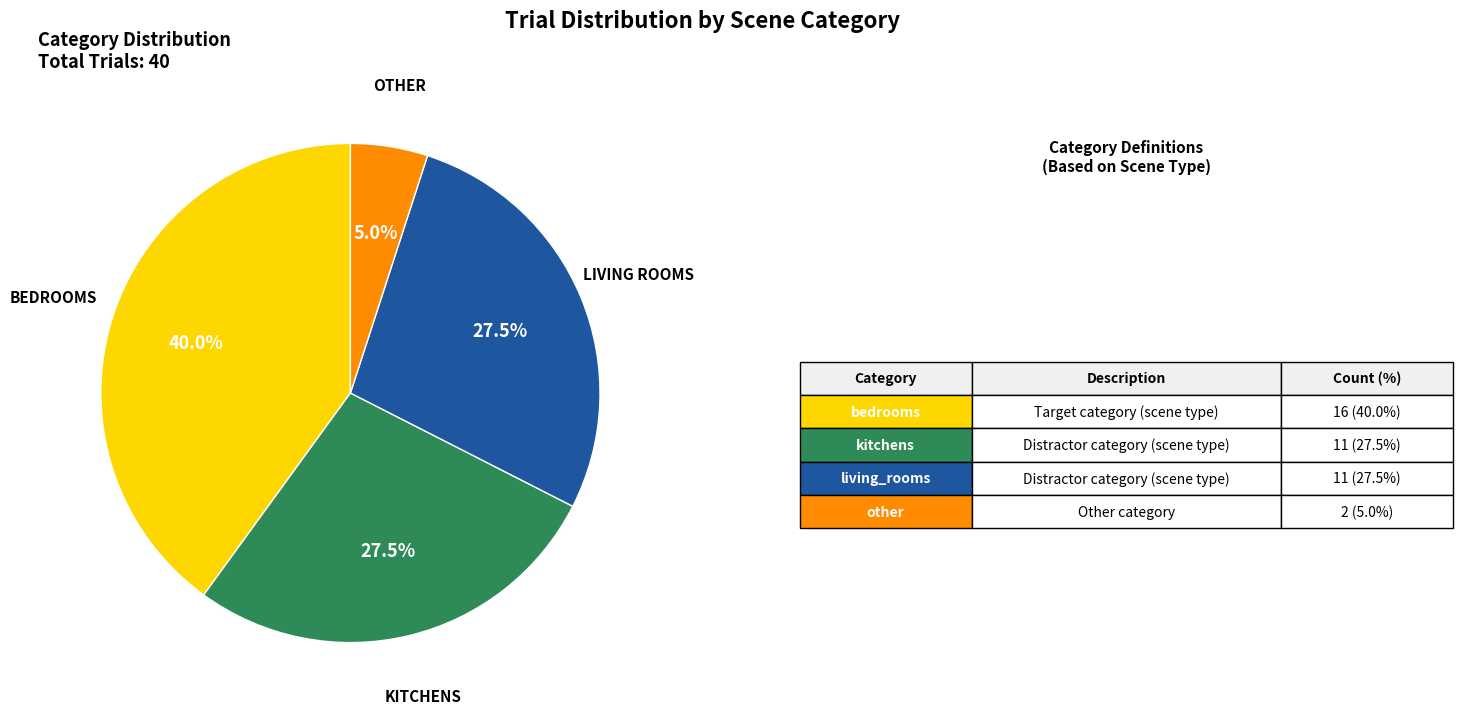

Does any single category account for the majority?

No